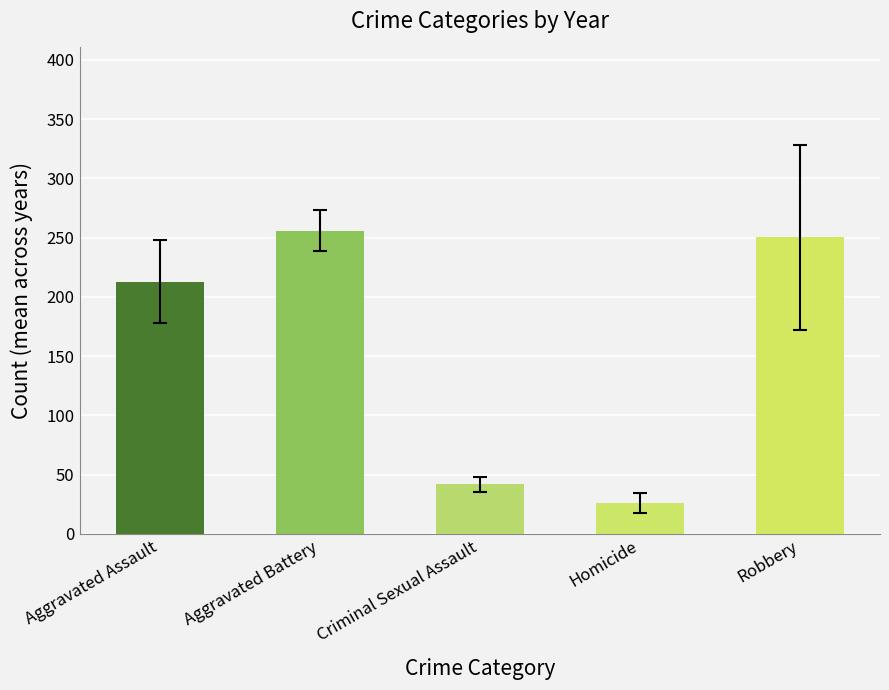

Rank the series at 2019 from highest to lowest value.

Aggravated Battery, Robbery, Aggravated Assault, Criminal Sexual Assault, Homicide